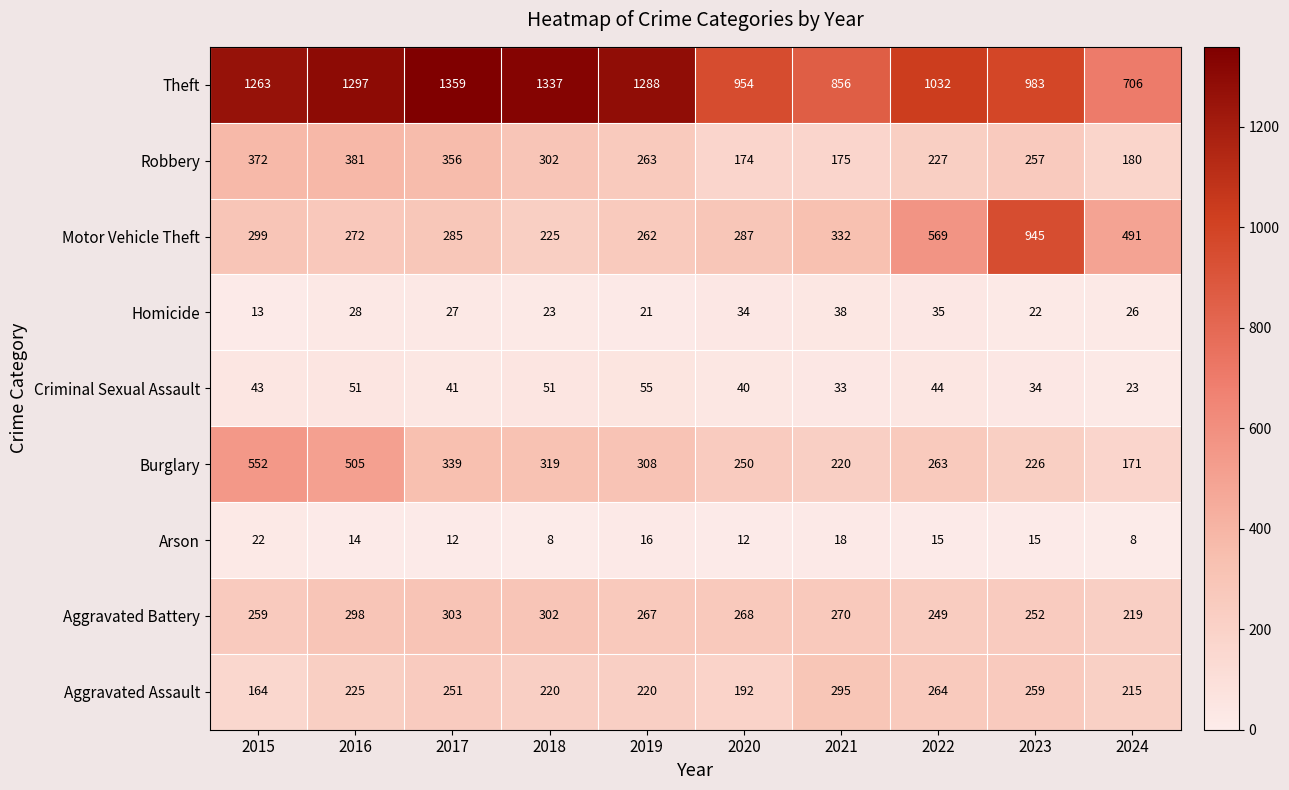

Which series has the largest total across all categories?

Theft